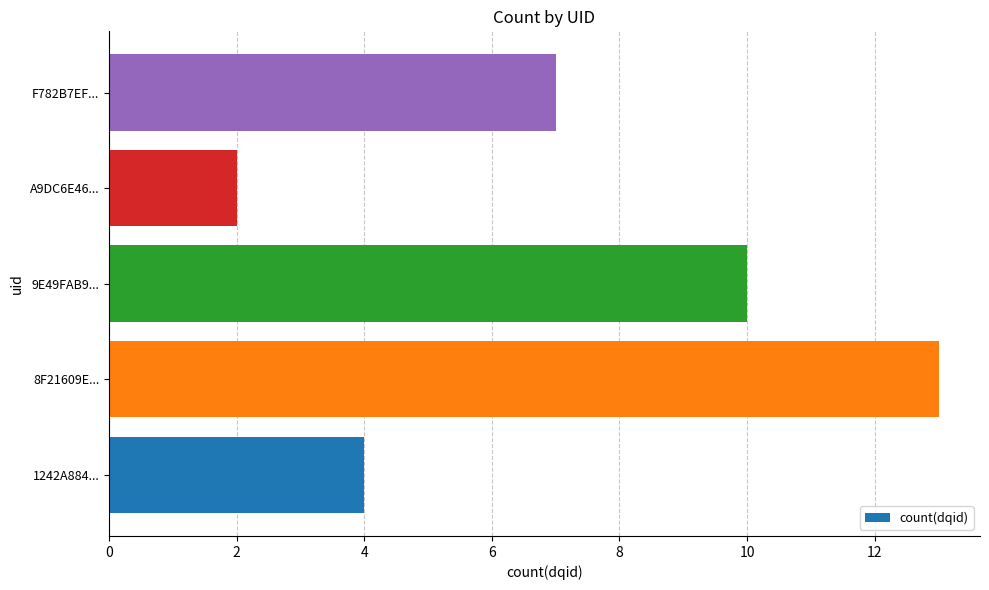

What is the change in value from 1242A884... to 9E49FAB9...?

+6